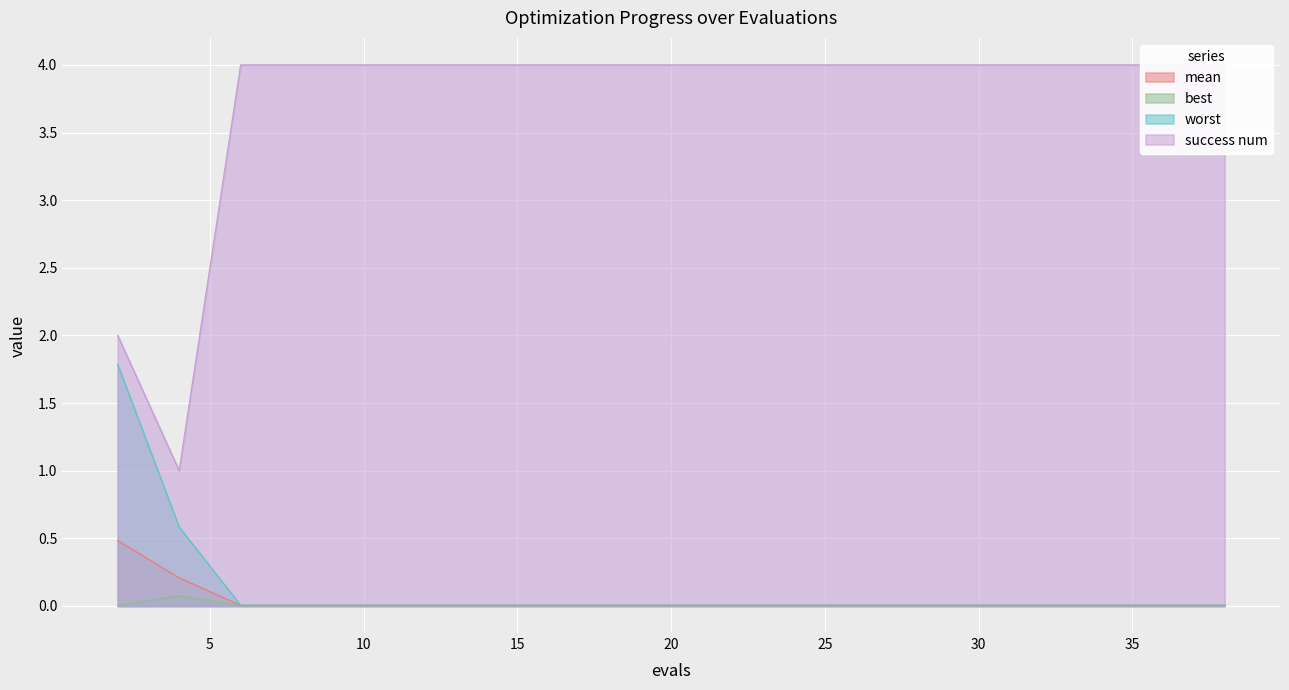

The value of best at 6 is 0.0. True or false?

False